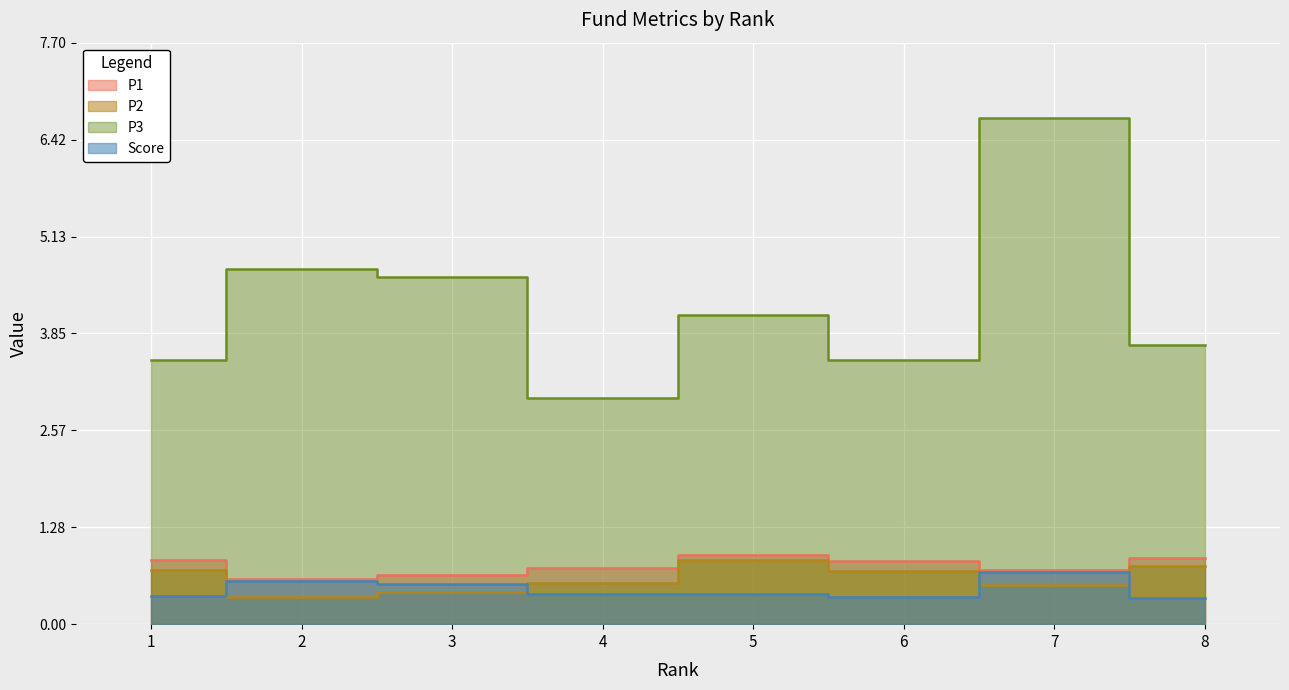

How many interior local valleys does the P3 series have?

2